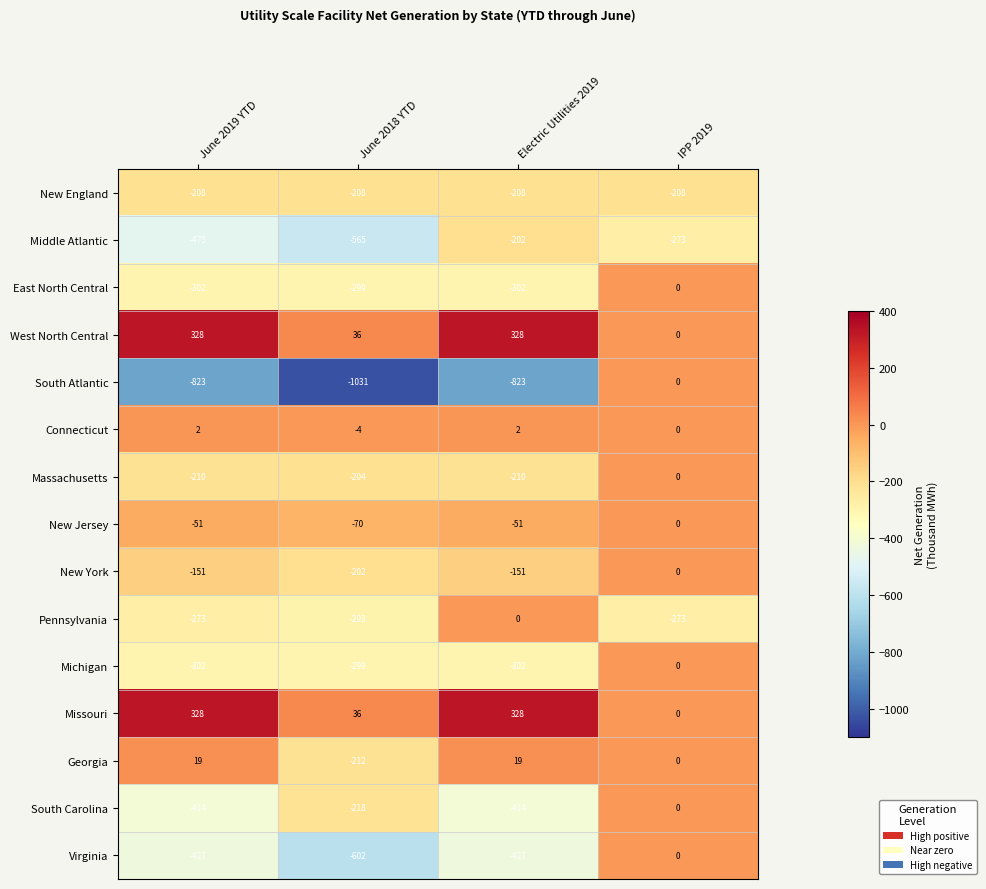

How many distinct data groups are displayed?

15